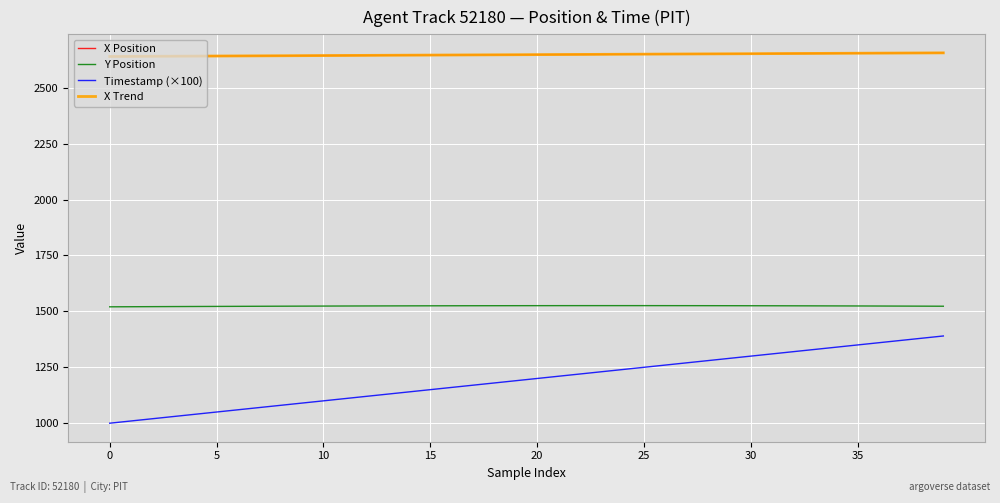

Which series has the widest spread of values?

Timestamp (×100)